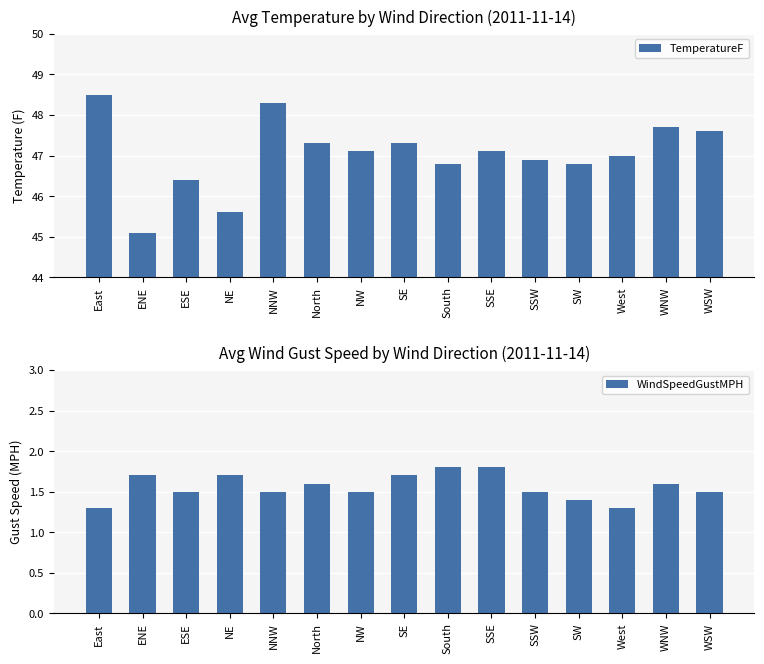

What is the total value across all series at SW?

48.2